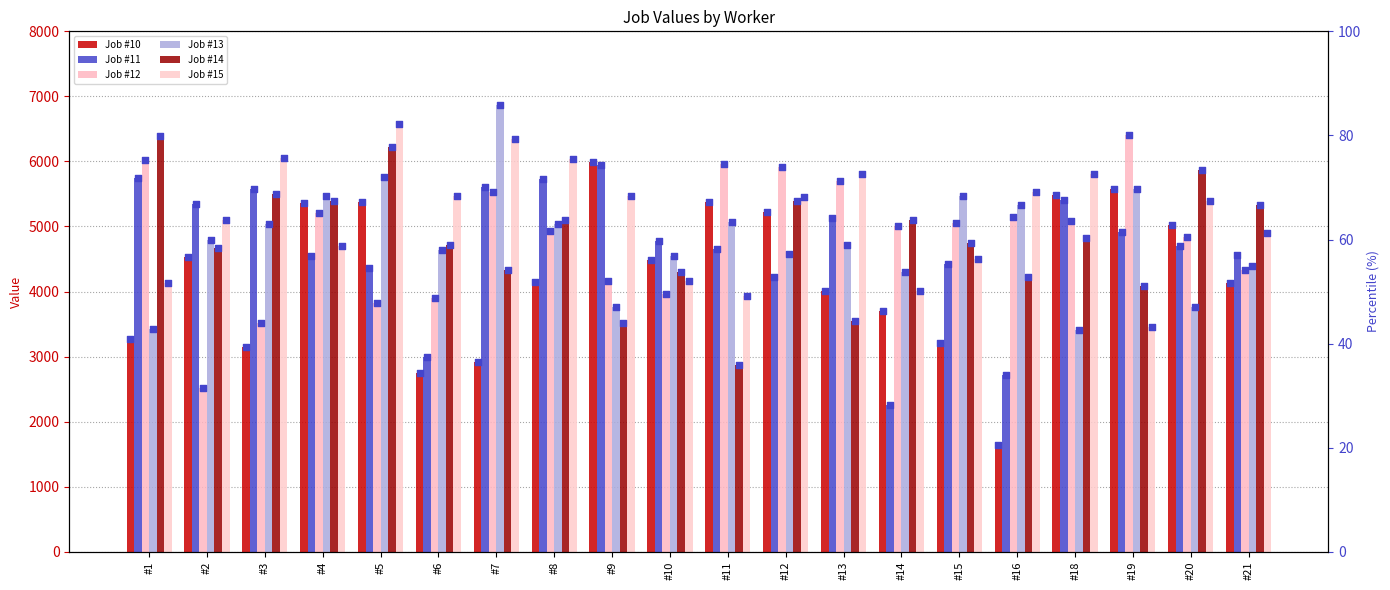

What are all the series names shown in the legend?

Job #10, Job #11, Job #12, Job #13, Job #14, Job #15